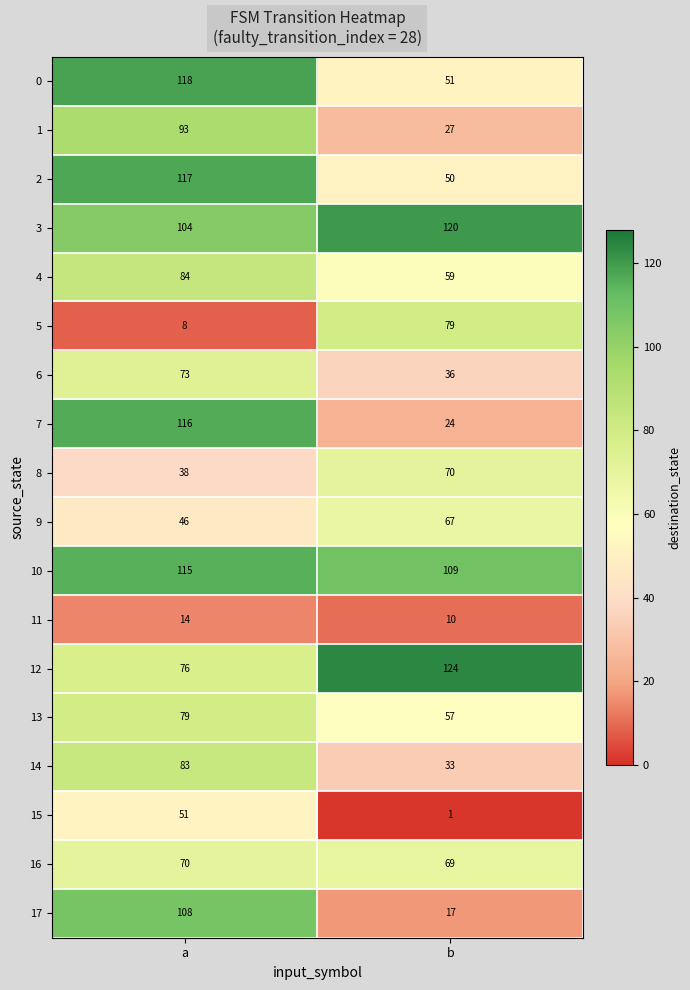

Where is 0 nearest to the value 84?

b